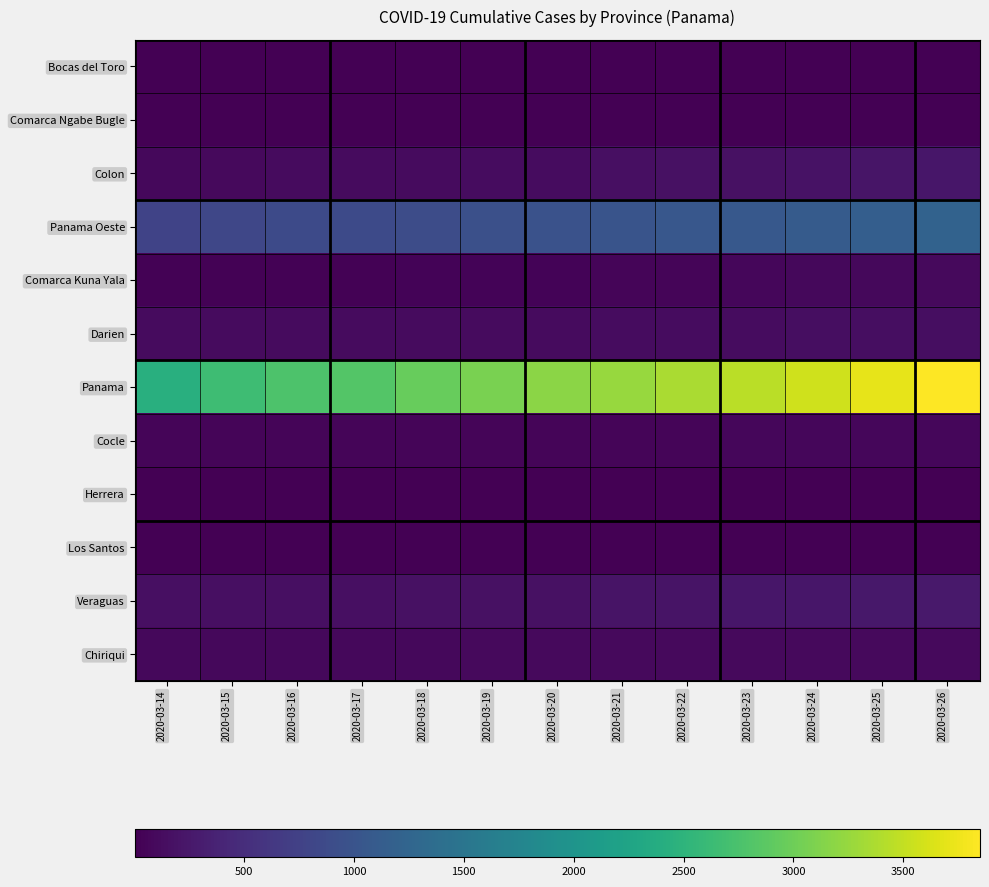

At which category does the chart reach its minimum across all series?

2020-03-14